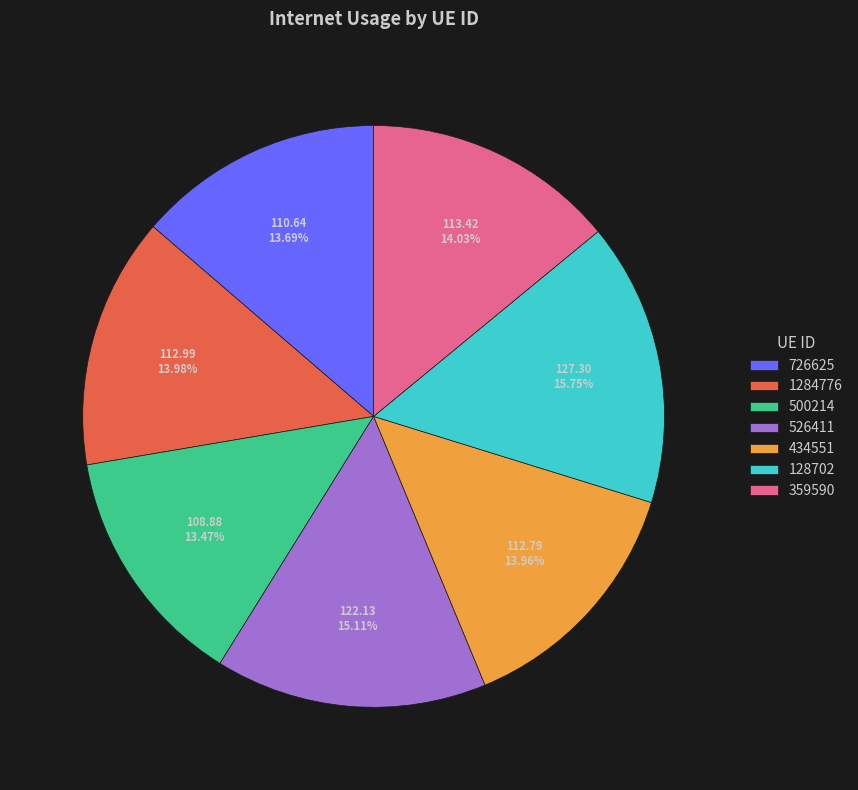

Is it true that 500214 is 25% of the pie?

False